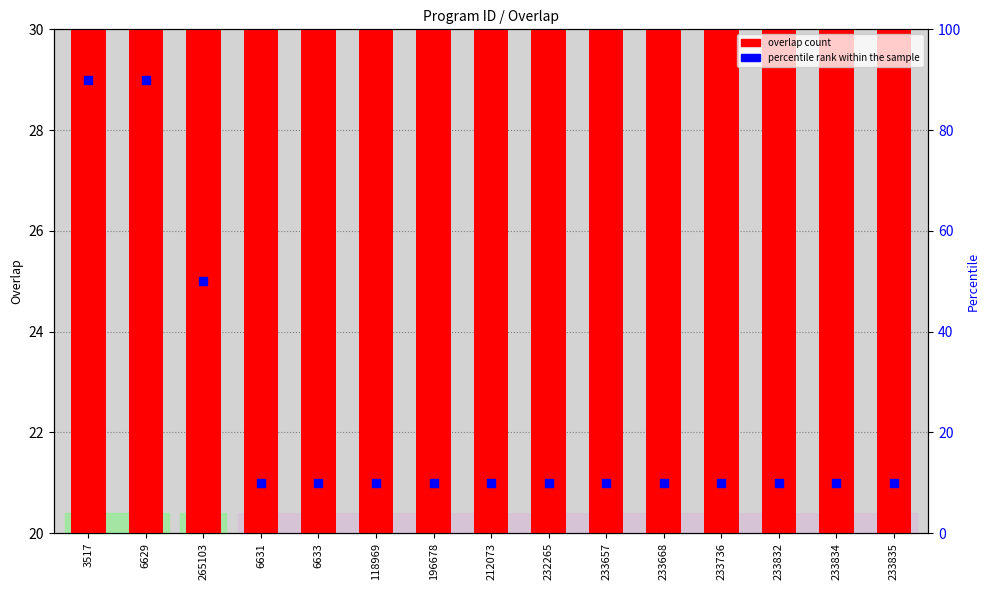

What is the total value across all series at 118969?

34